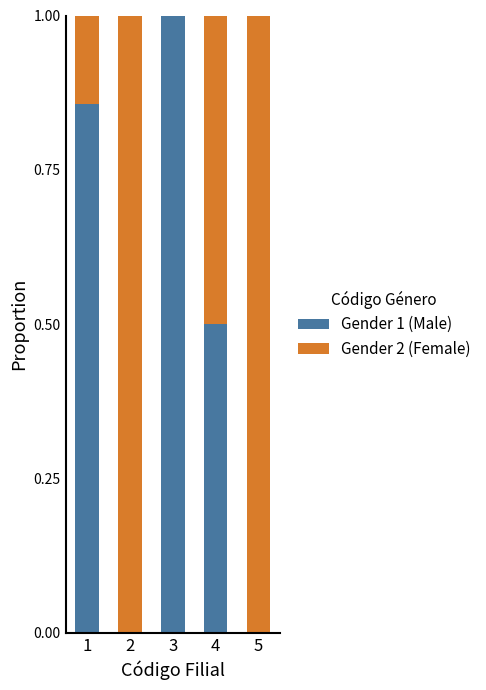

How many distinct data groups are displayed?

2